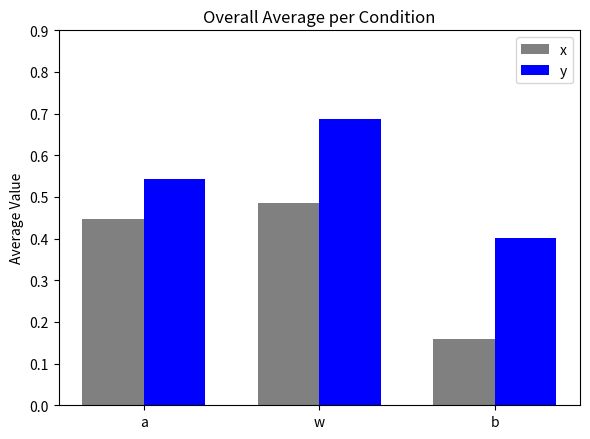

What is the sum of all x values?

1.1